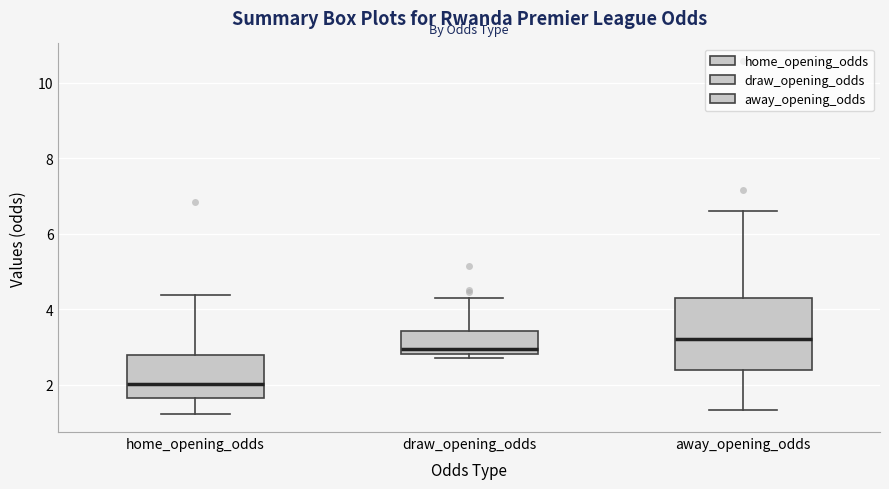

Reading left to right, transcribe this box plot: for each box, give where its median line is, the range the box spans, and where its two whiskers end, as read against the y-axis. The values are not printed on the chart, so give them approximately, as read against the axis.

home_opening_odds: median 2.0, box 1.6 to 2.8, whiskers 1.2 to 4.4
draw_opening_odds: median 3.0, box 2.8 to 3.4, whiskers 2.8 (just below the box's lower edge) to 4.4
away_opening_odds: median 3.2, box 2.4 to 4.4, whiskers 1.4 to 6.6